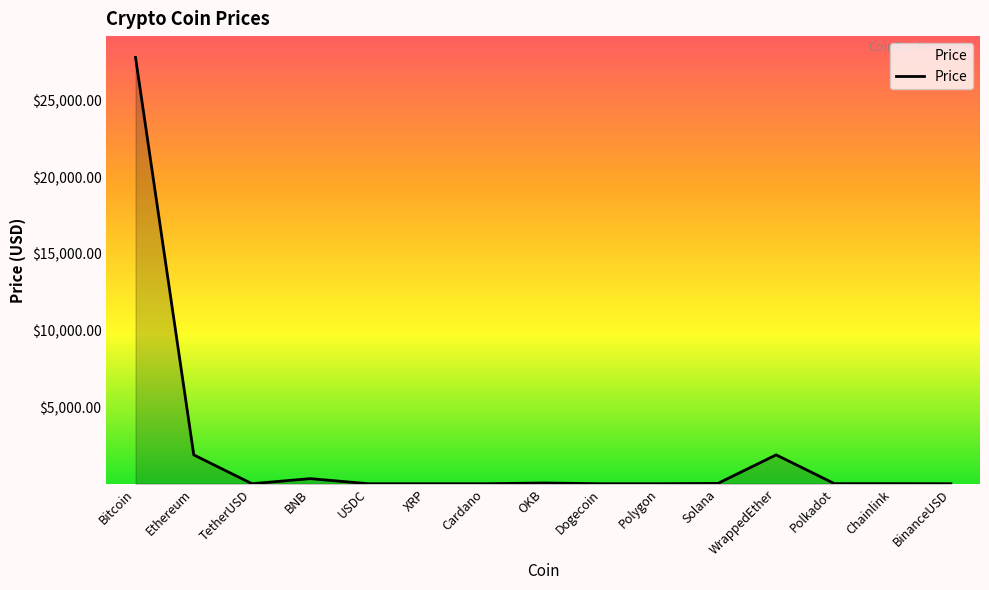

At which label is the value closest to 13906?

Ethereum